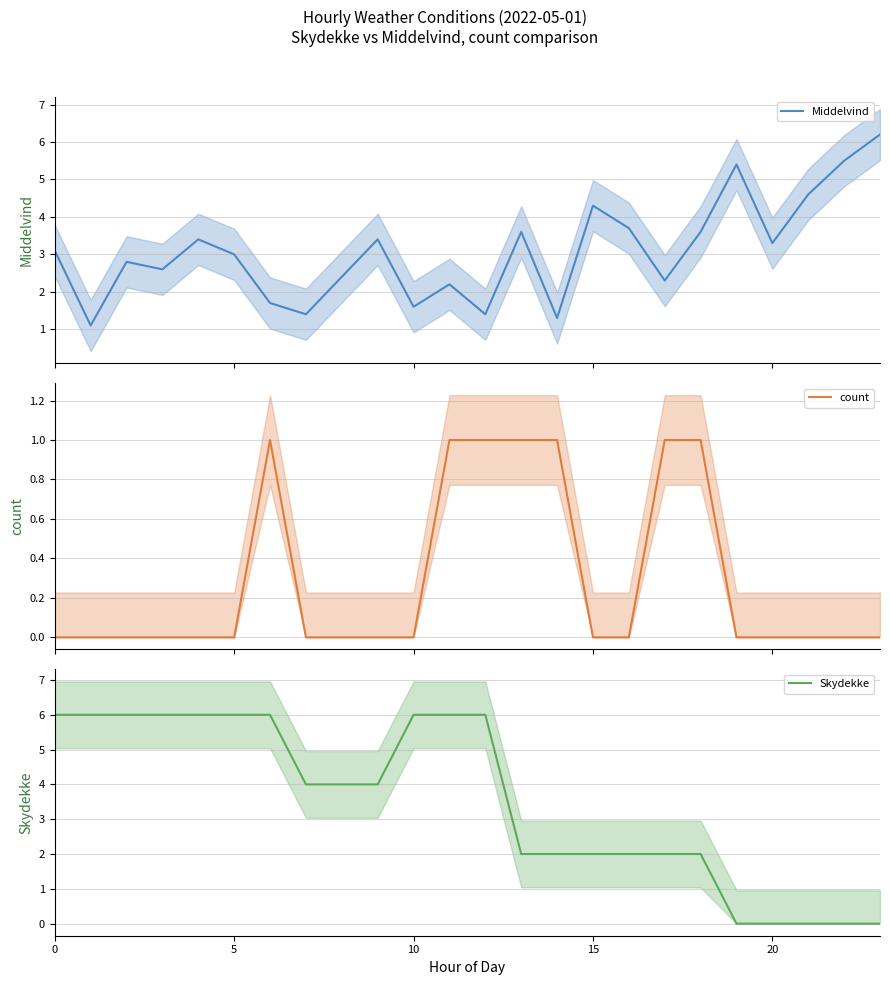

True or false: count and Skydekke intersect in this chart.

False